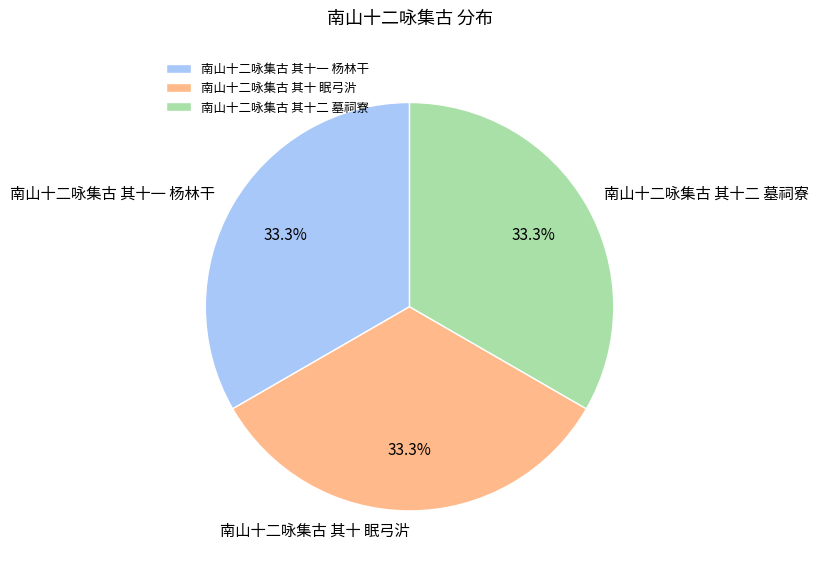

What percentage do 南山十二咏集古 其十二 墓祠寮 and 南山十二咏集古 其十一 杨林干 together represent?

66.7%